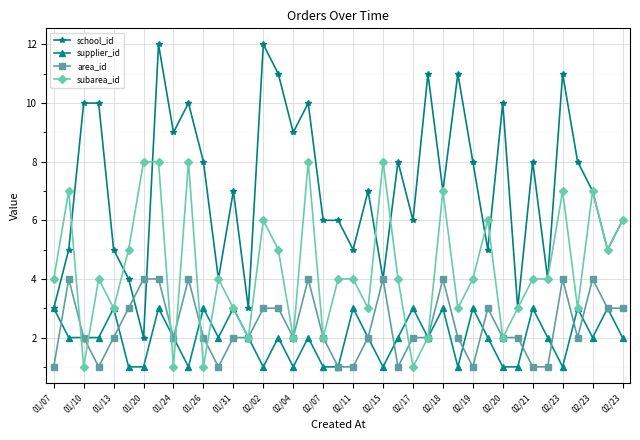

What is the maximum value shown in the chart?

12